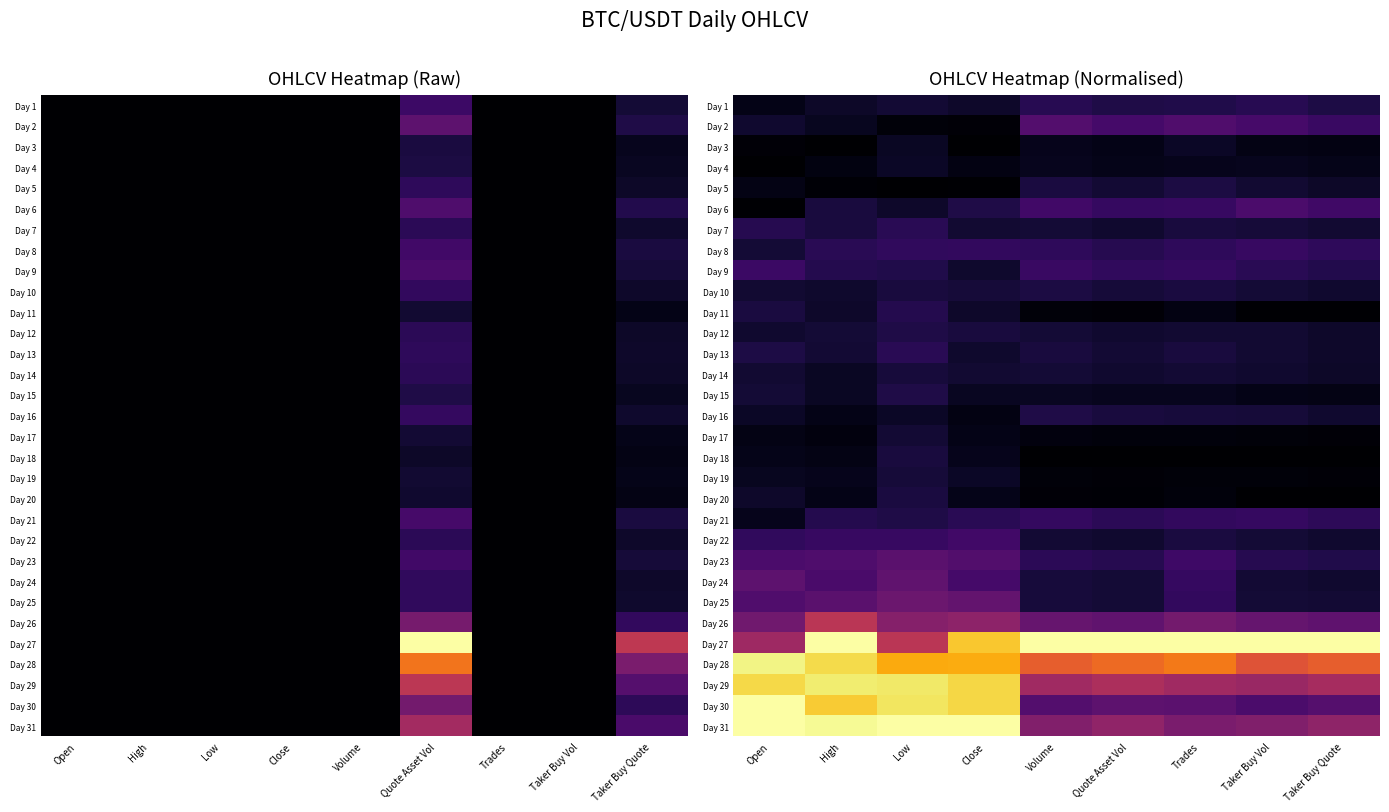

The value of Day 29 at Quote Asset Vol is 0.7. True or false?

False